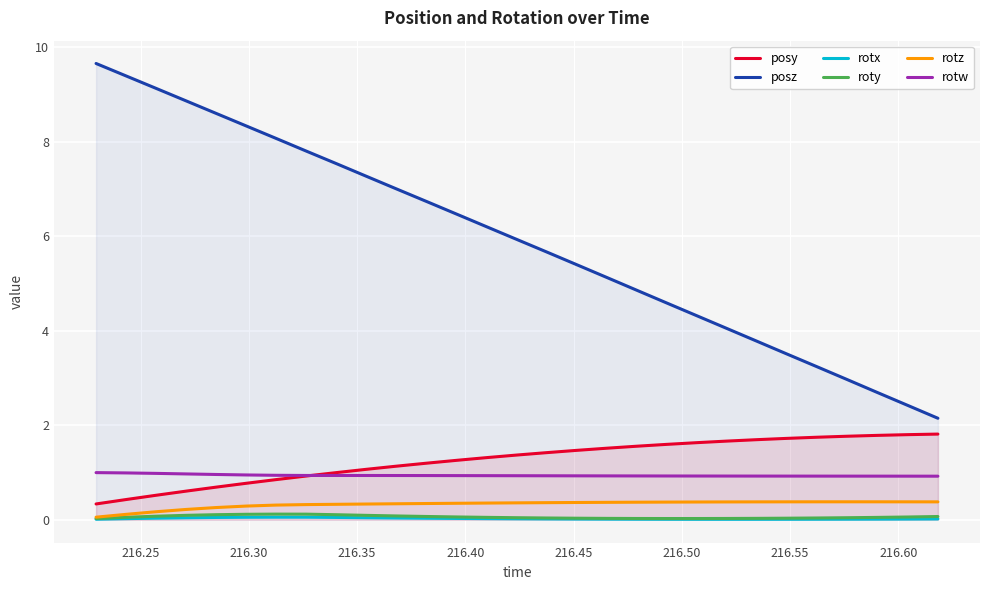

True or false: rotx and rotw cross at least once.

False